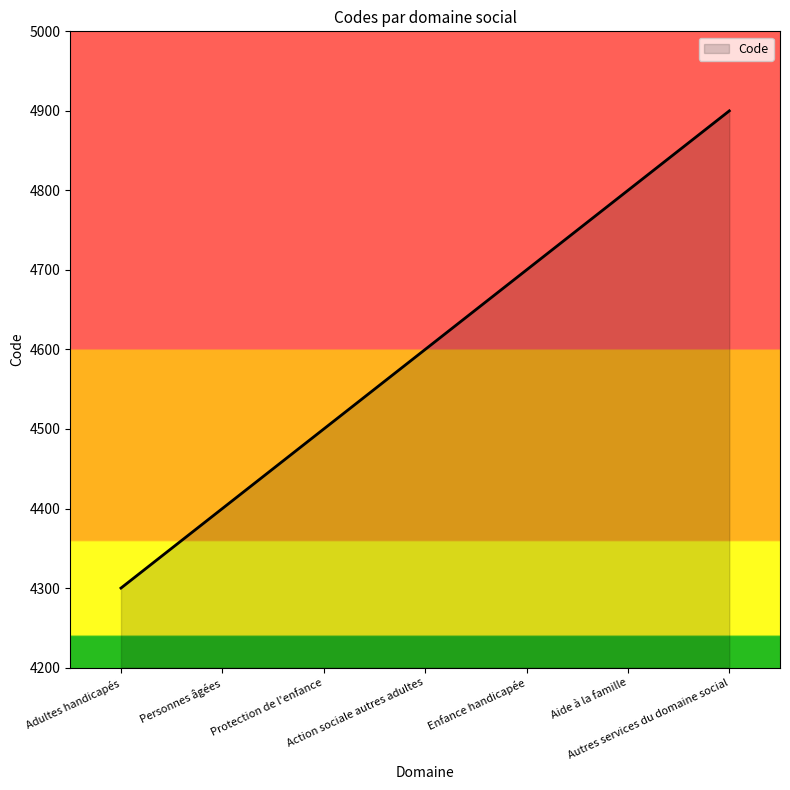

What is the difference between the maximum and minimum values?

600